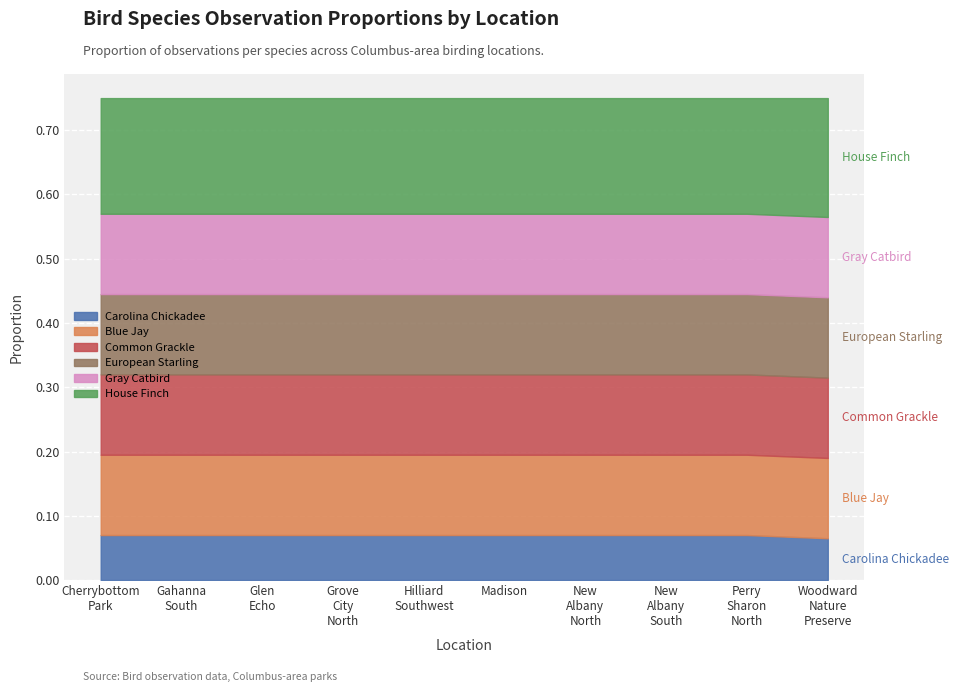

What is the label of the 4th point from the left?

Grove City North